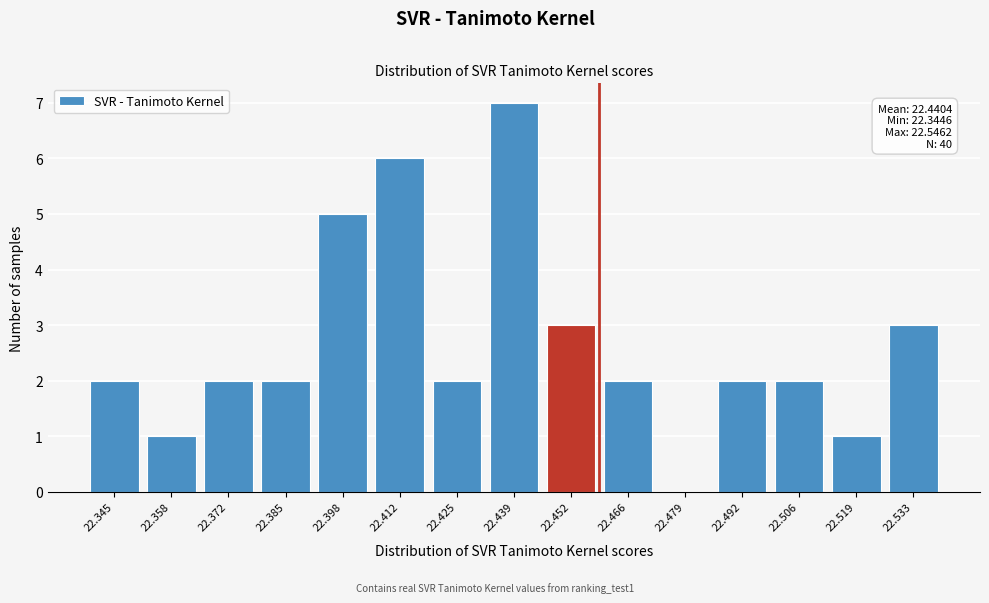

Reading left to right, extract all data points from this chart.

22.345=2	22.358=1	22.372=2	22.385=2	22.398=5	22.412=6	22.425=2	22.439=7	22.452=3	22.466=2	22.479=0	22.492=2	22.506=2	22.519=1	22.533=3